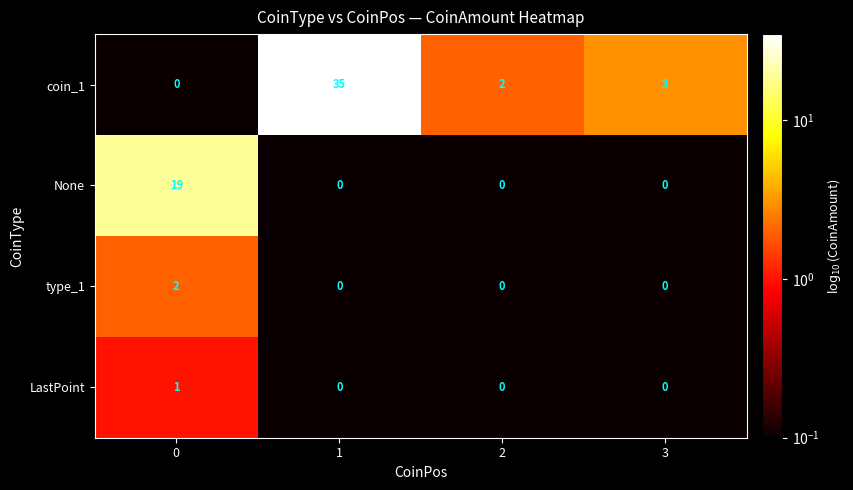

At which category is the sum across all series the highest?

1